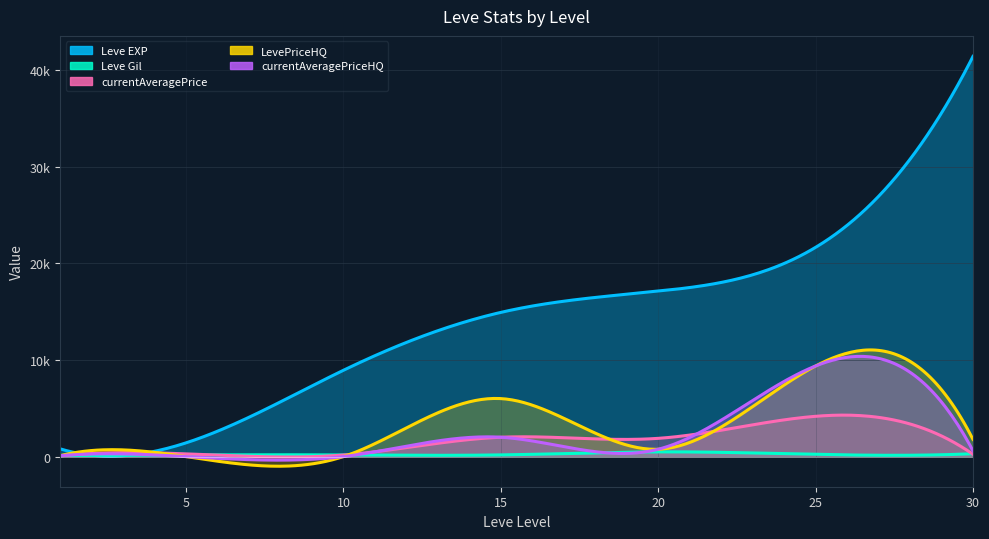

What is the spread (max minus min) of values at 10?

8930.0